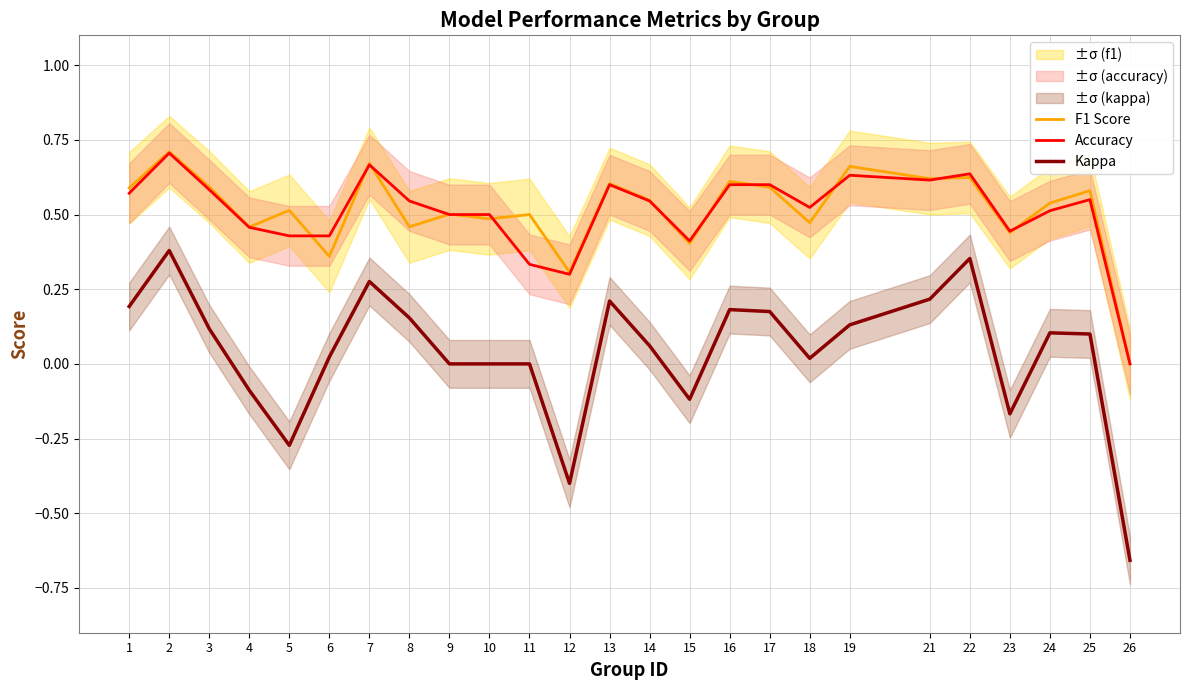

Between 18 and 1, which is larger?

1